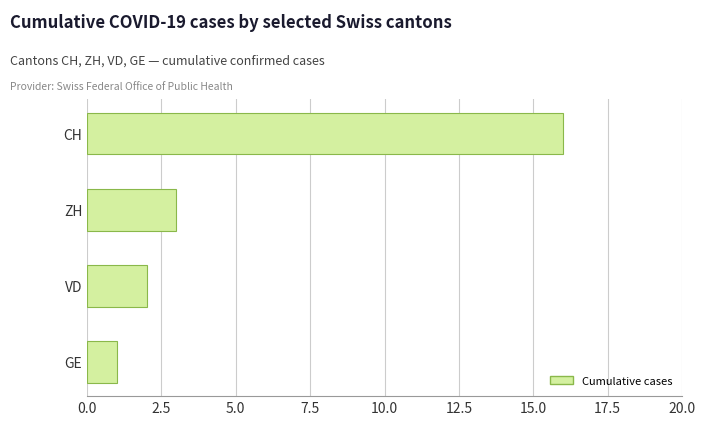

What is the label of the 2nd bar from the bottom?

VD